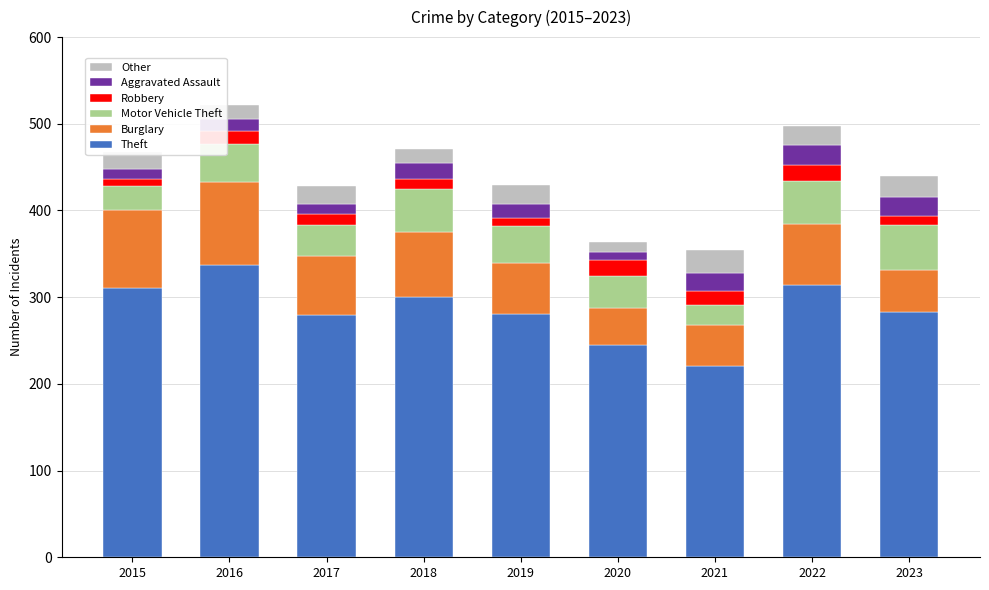

What is the difference between the second highest and minimum values in the Theft series?

93